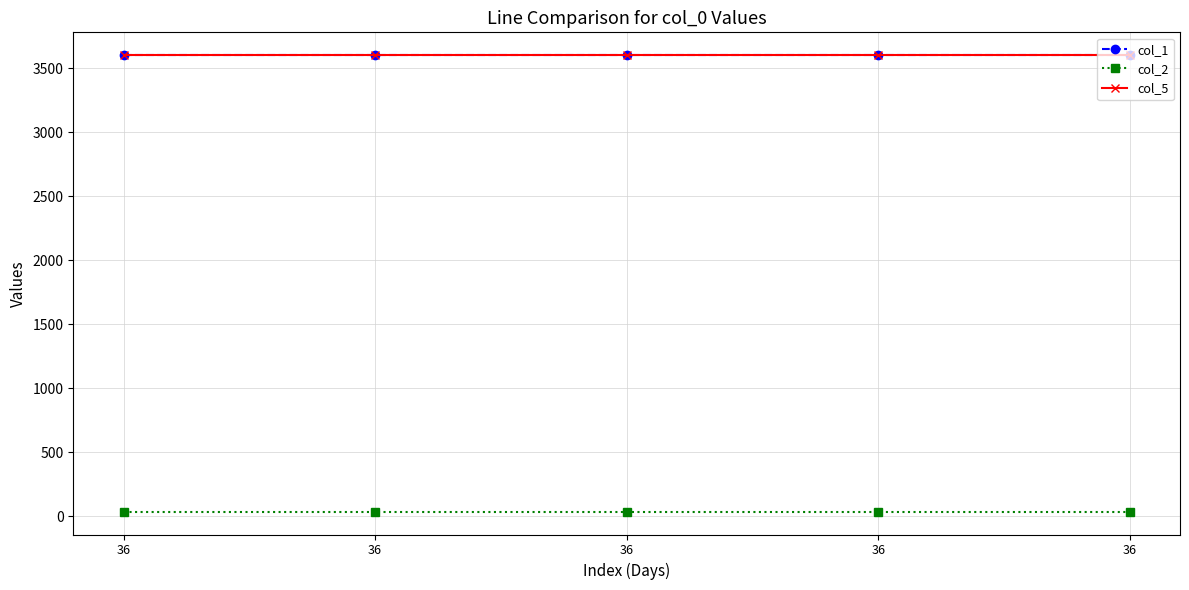

Does the chart have visible grid lines?

Yes